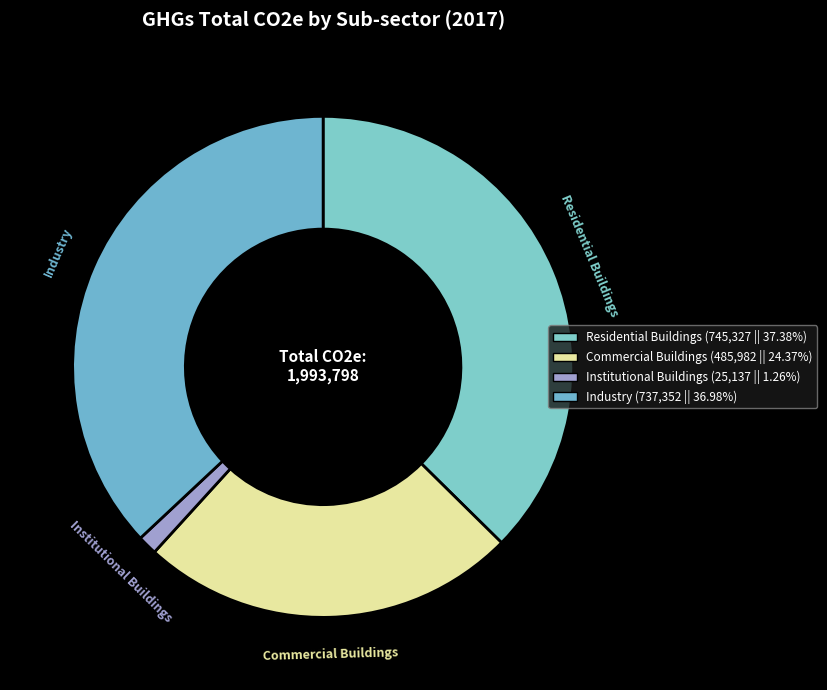

How many segments does this pie chart have?

4